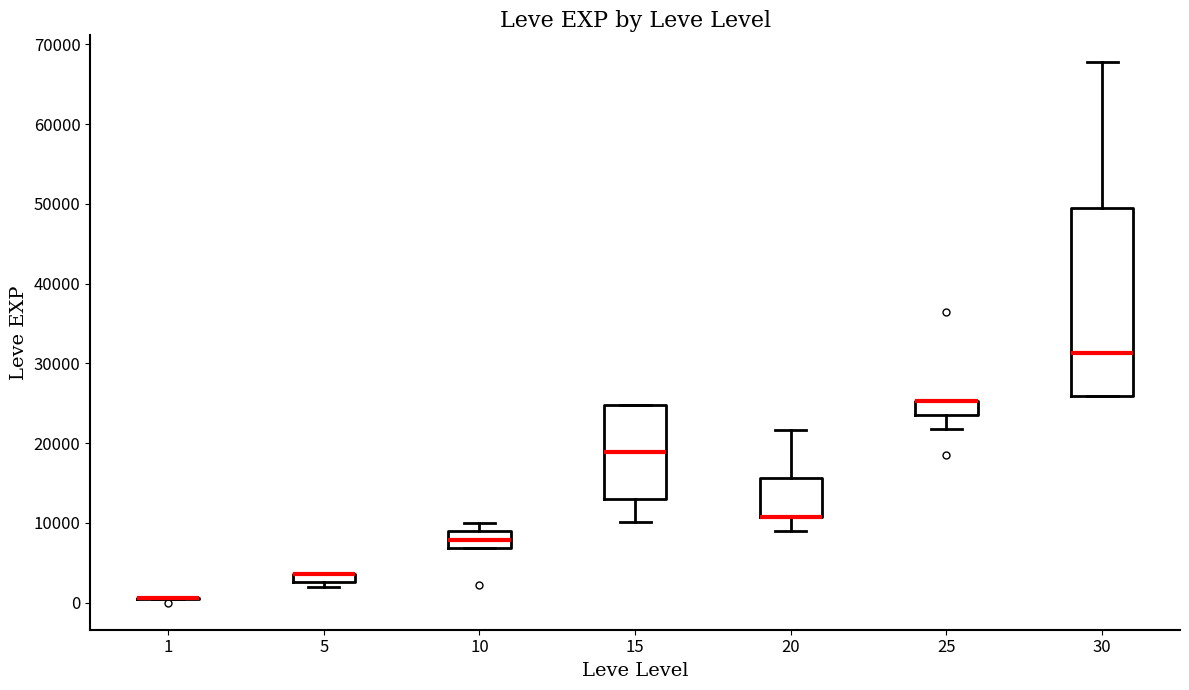

Where is the lower edge of the box at x = 5 on the y-axis? The values are not printed on the chart, so give them approximately, as read against the axis.

3000